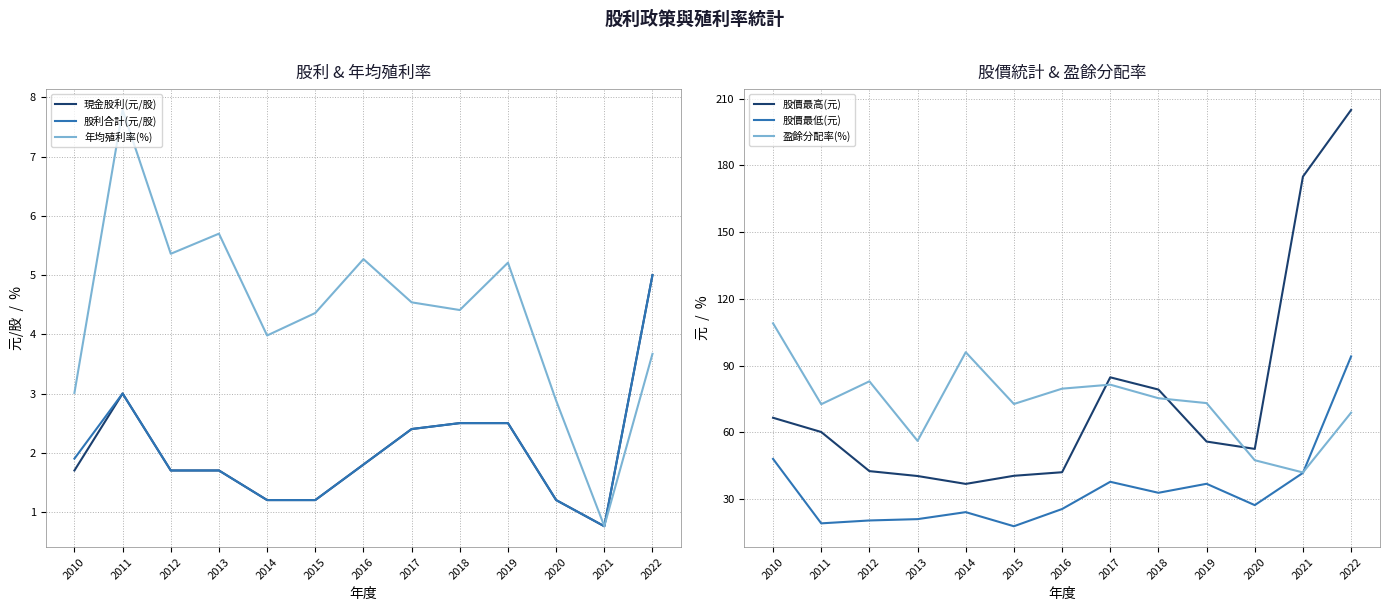

At which label does 股價最高(元) reach its minimum?

2014